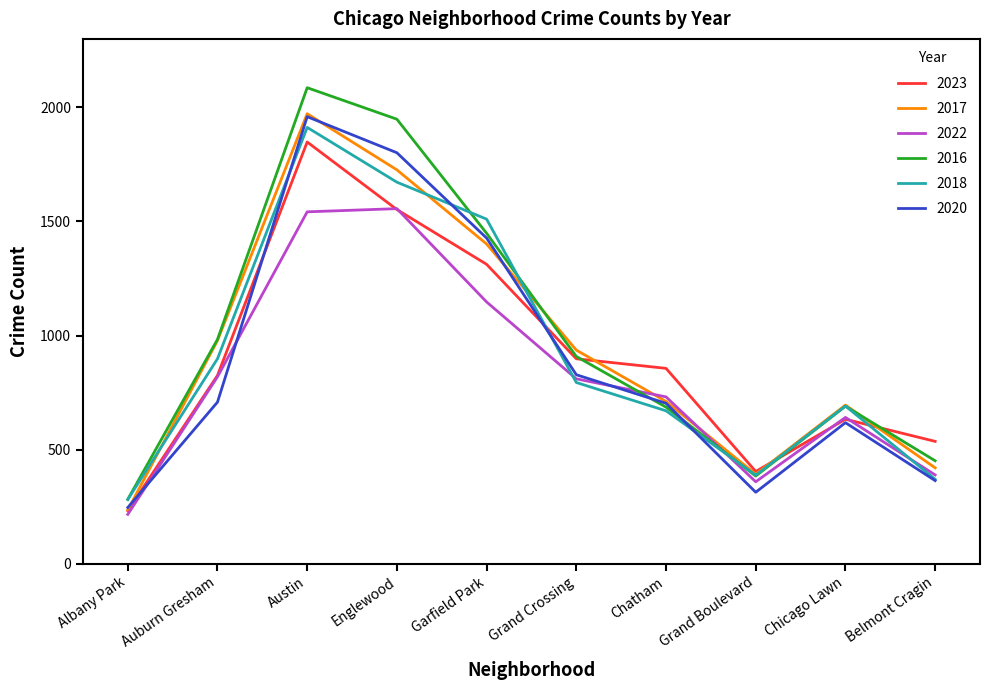

What value does the 2016 series have at Auburn Gresham, to the nearest 10?

980